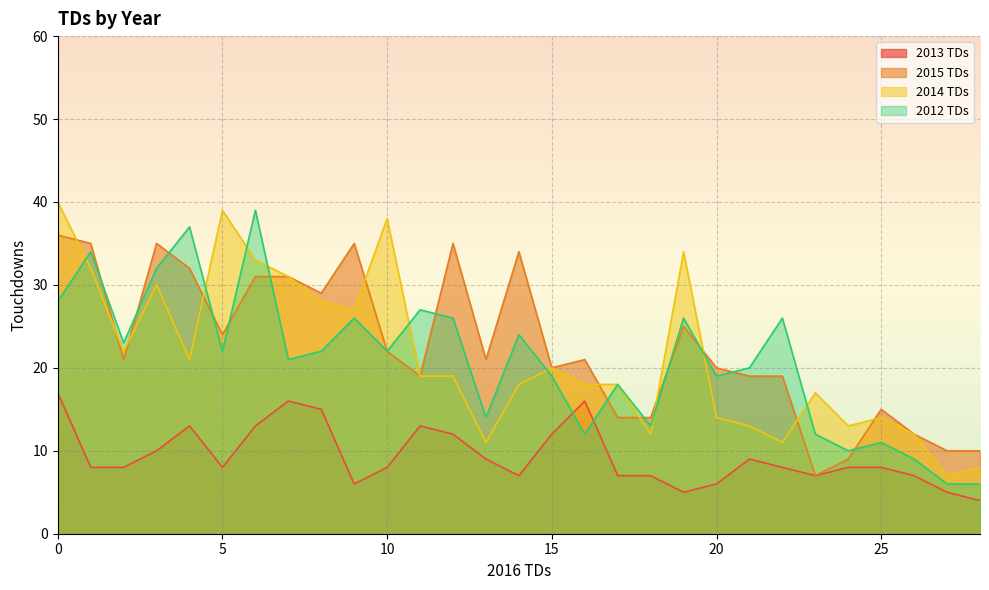

Read the 2014 TDs value at 13, to the nearest 5.

10